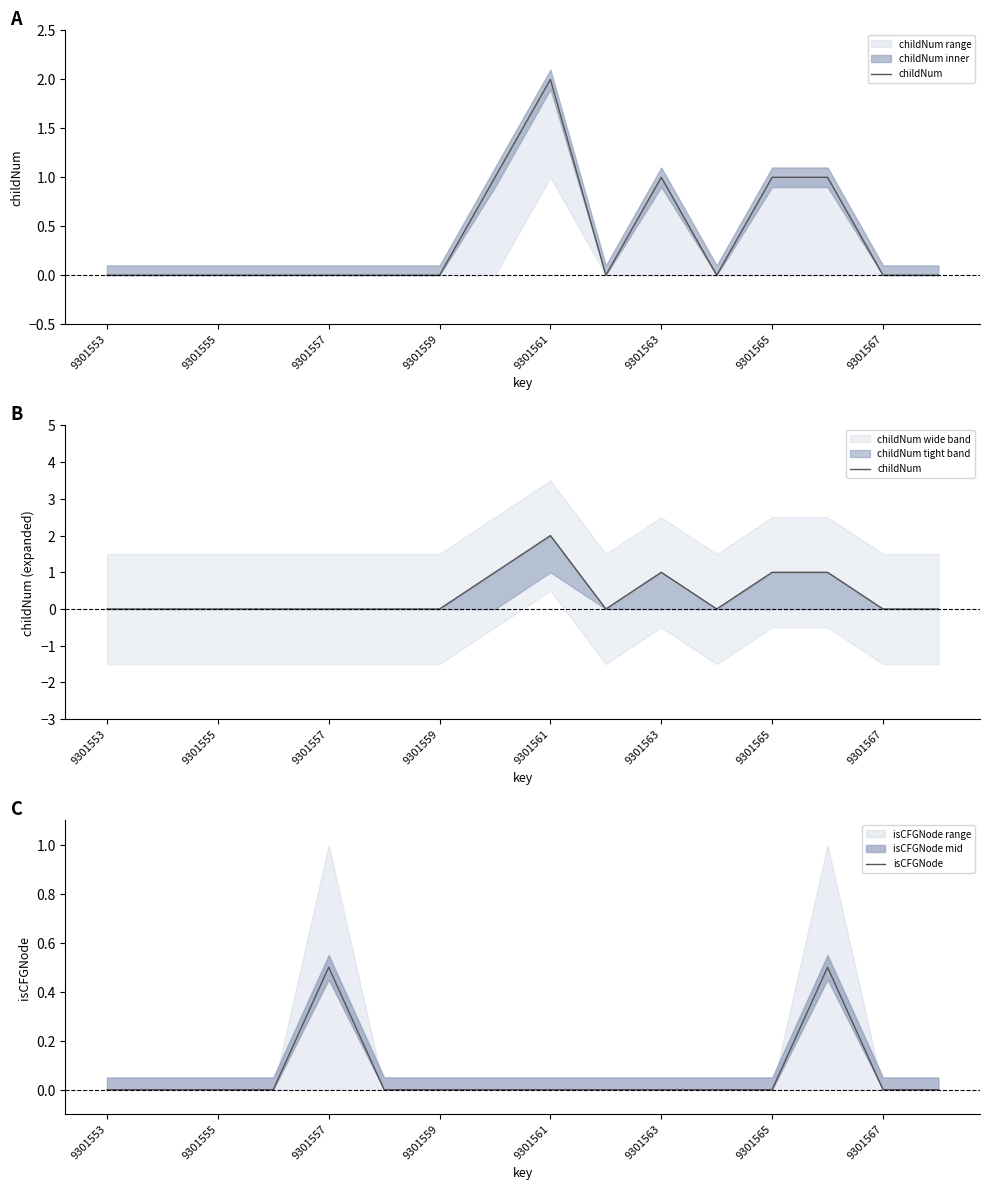

The value of isCFGNode at 9301565 is -0.3. True or false?

False